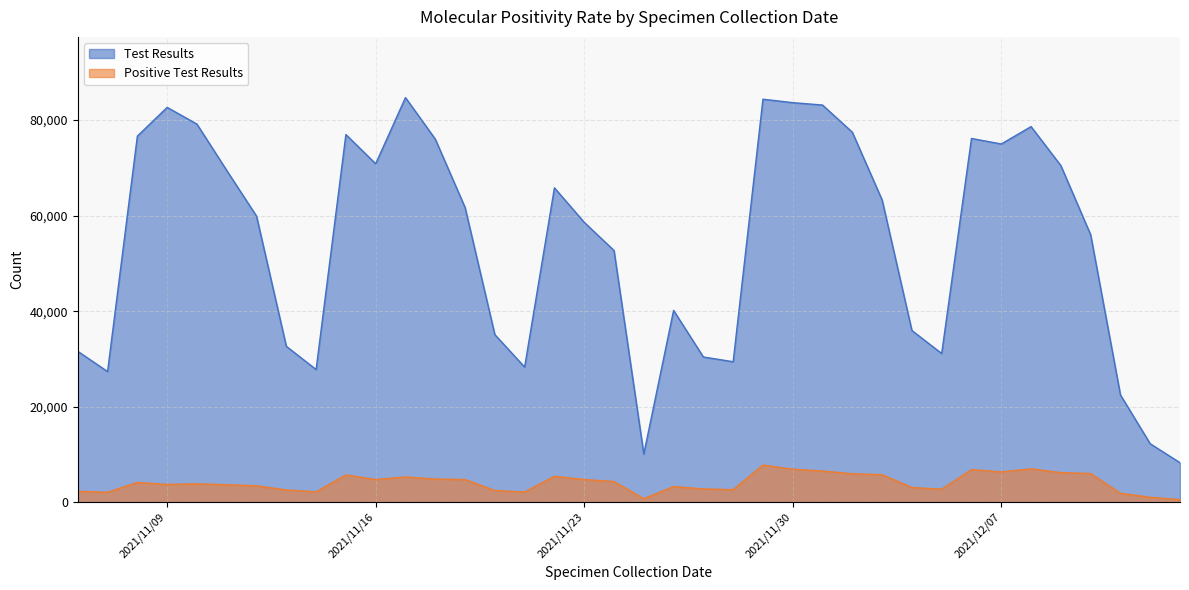

What are all the series names shown in the legend?

Test Results, Positive Test Results